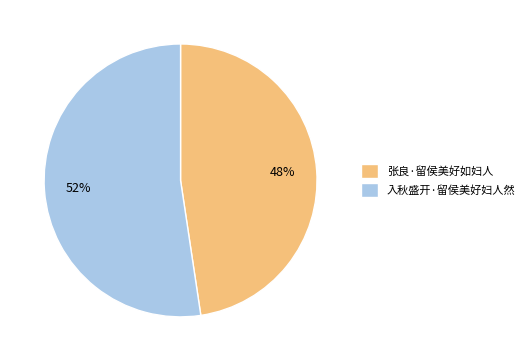

To the nearest percent, what portion does 入秋盛开·留侯美好妇人然 represent?

52%